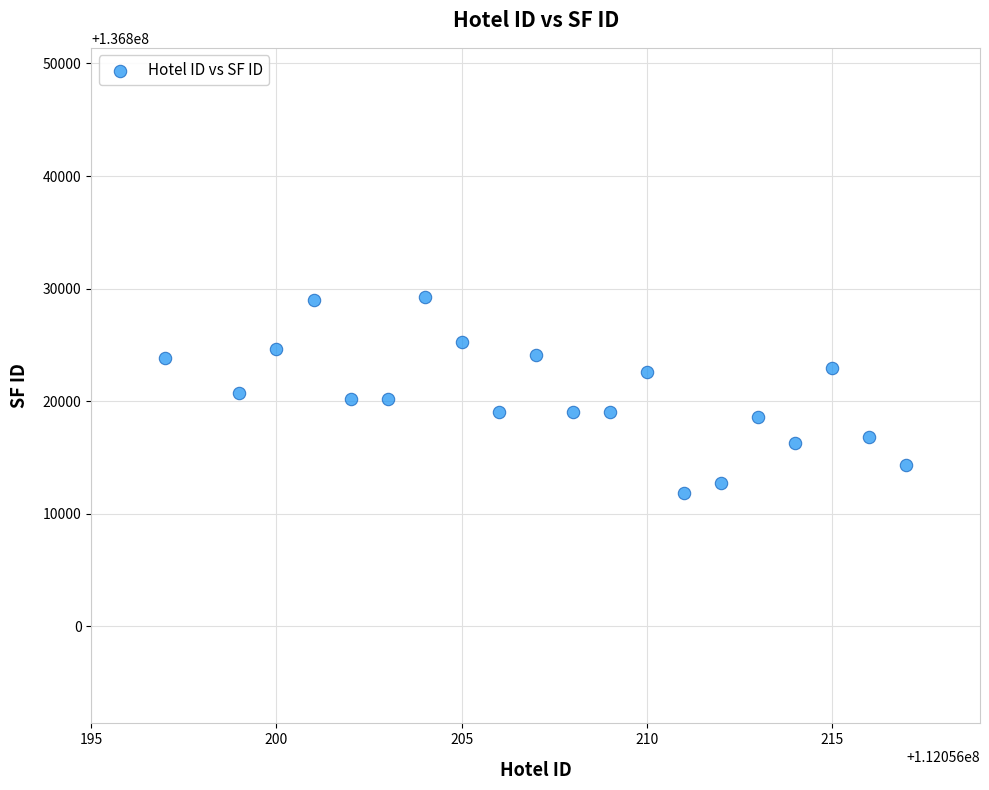

What is the range of Y values (max minus min)?

17462.5